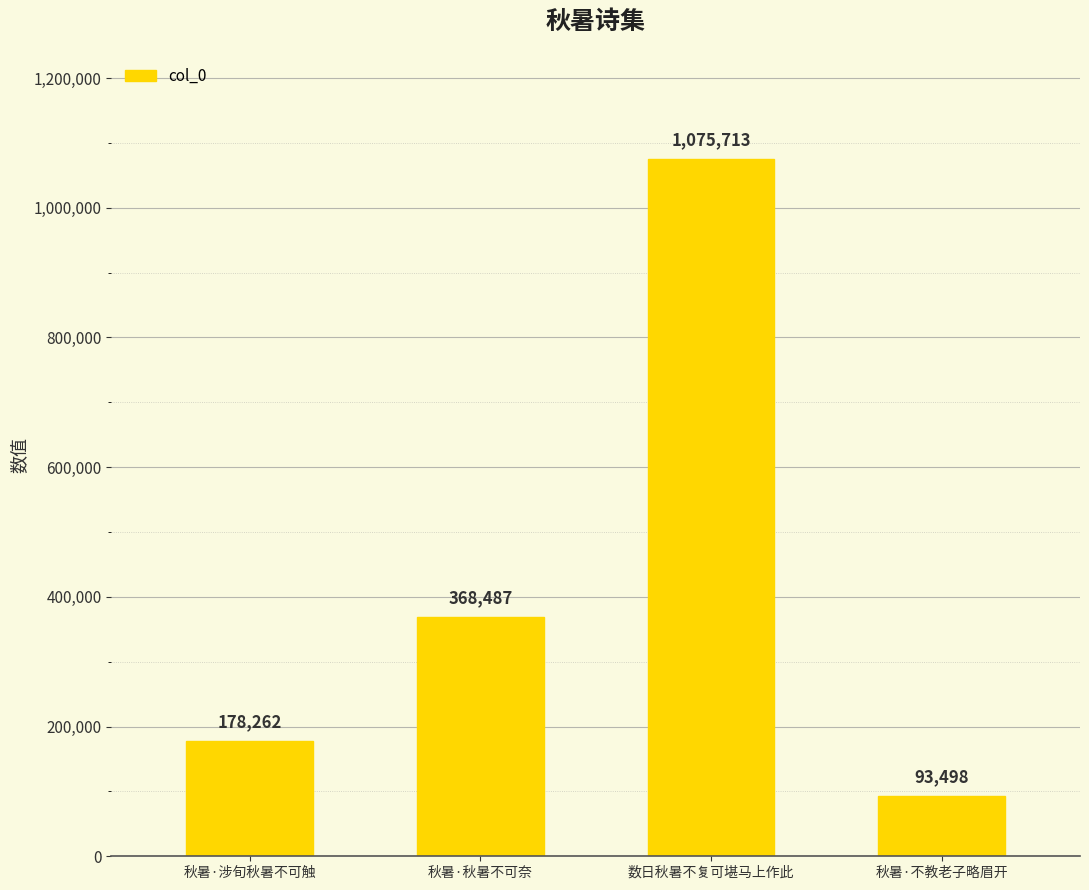

Count the number of categories in the chart.

4